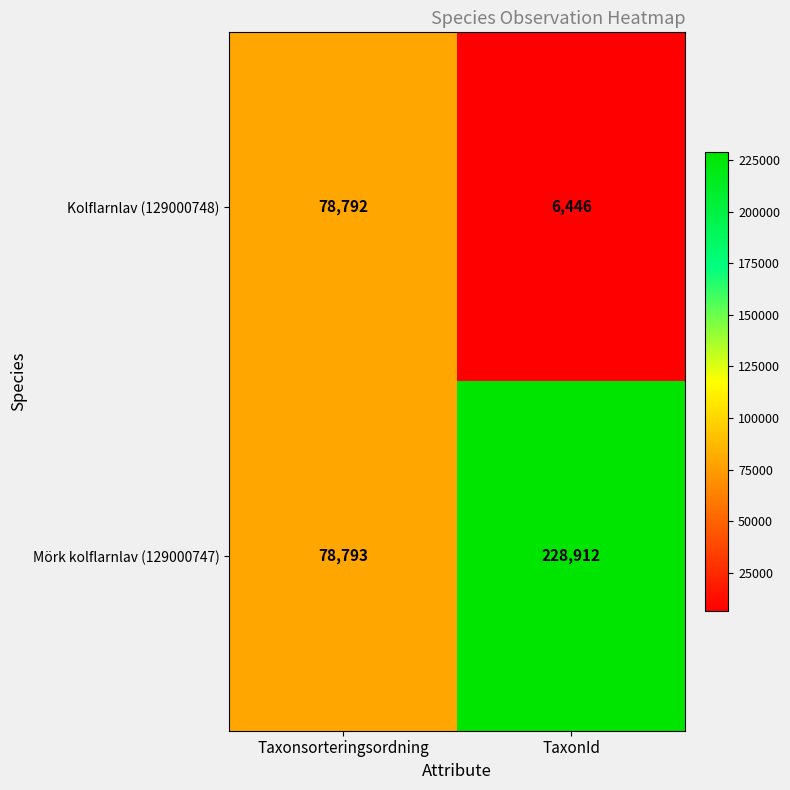

Which series has the largest range (max minus min)?

Mörk kolflarnlav (129000747)